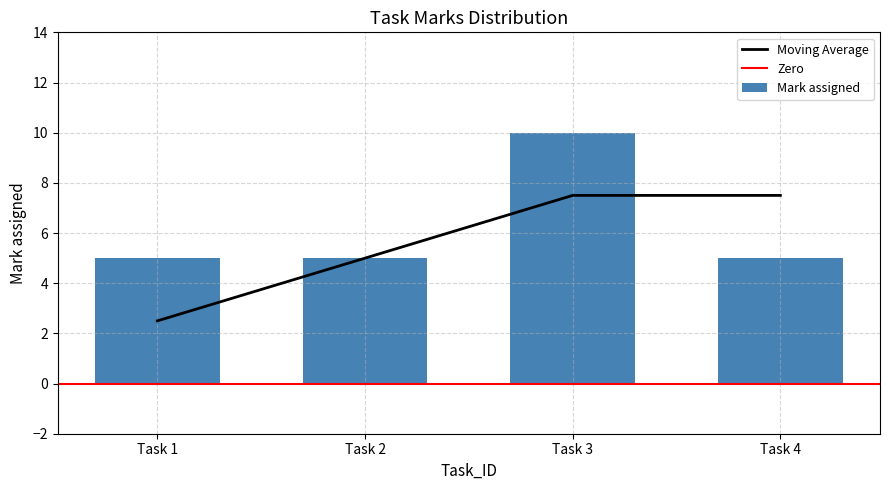

What is the sum of the Mark assigned values at Task 3 and Task 4?

15